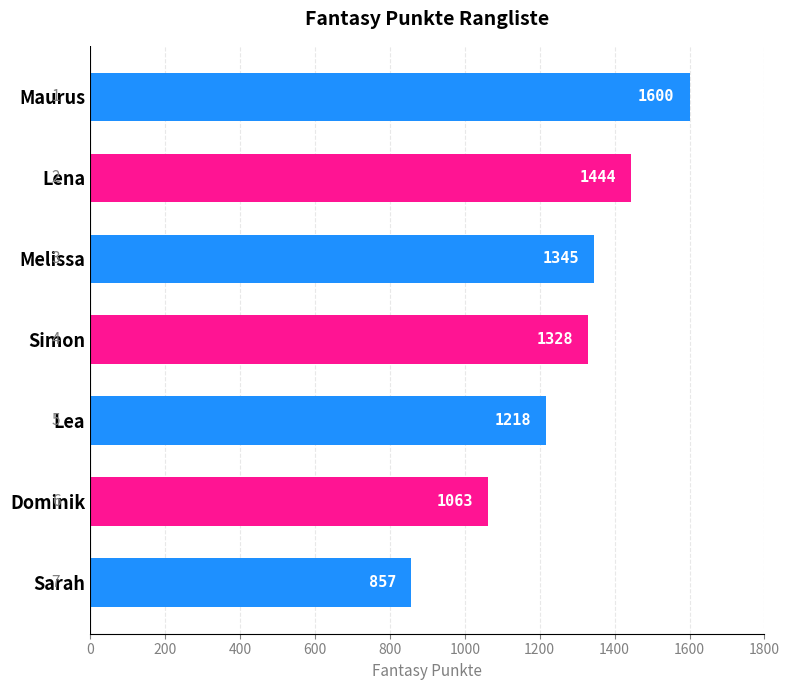

The value at Lena is 1444. True or false?

True